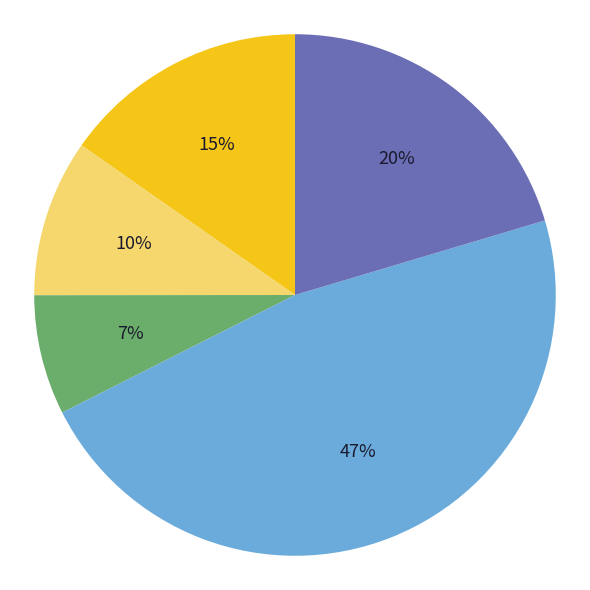

Is there a majority slice in this chart?

No